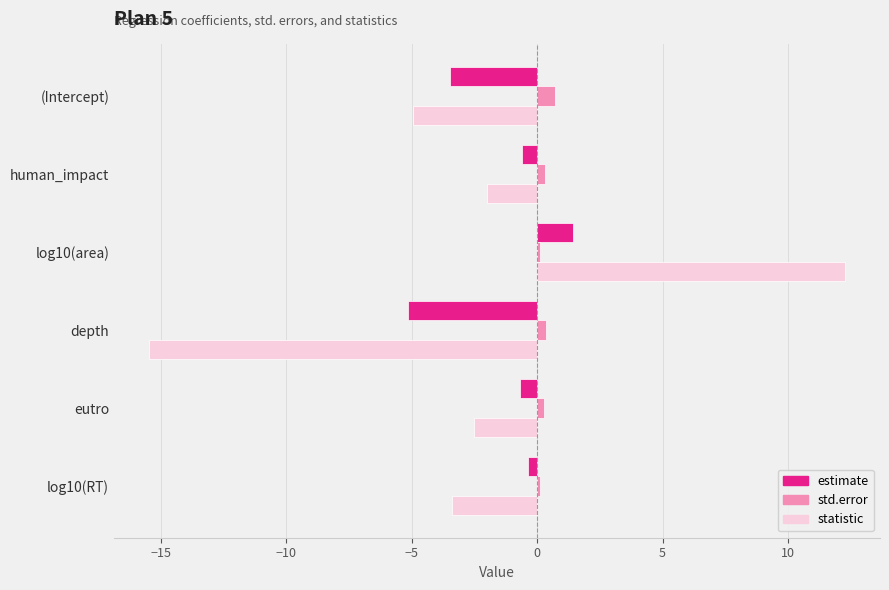

Where is statistic nearest to the value -1?

human_impact